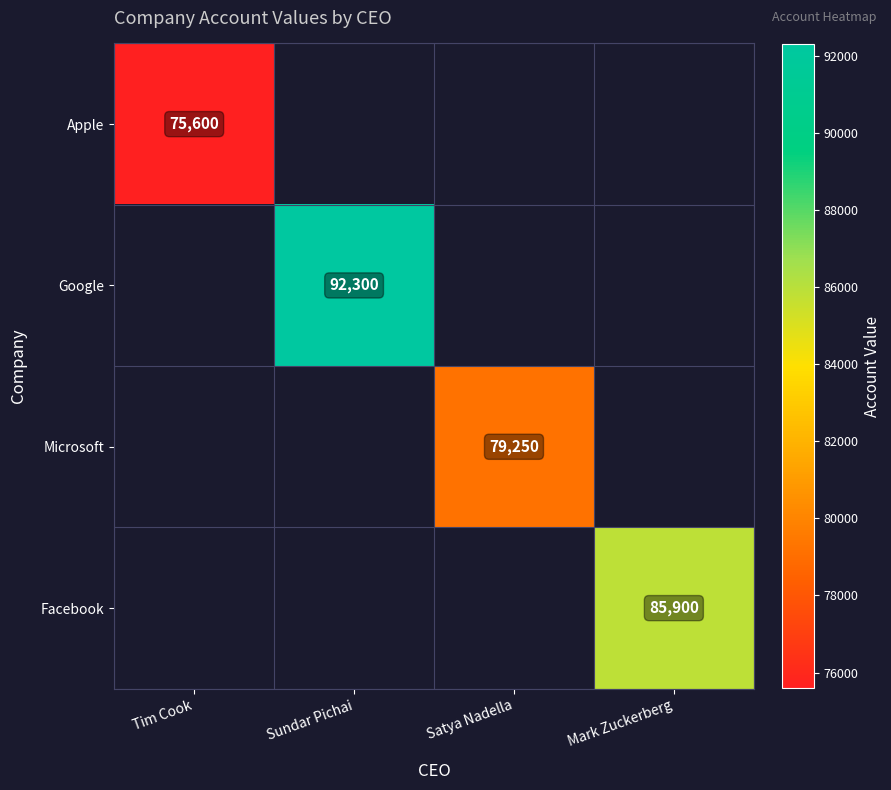

What is the lowest value of the Apple series?

75600.0